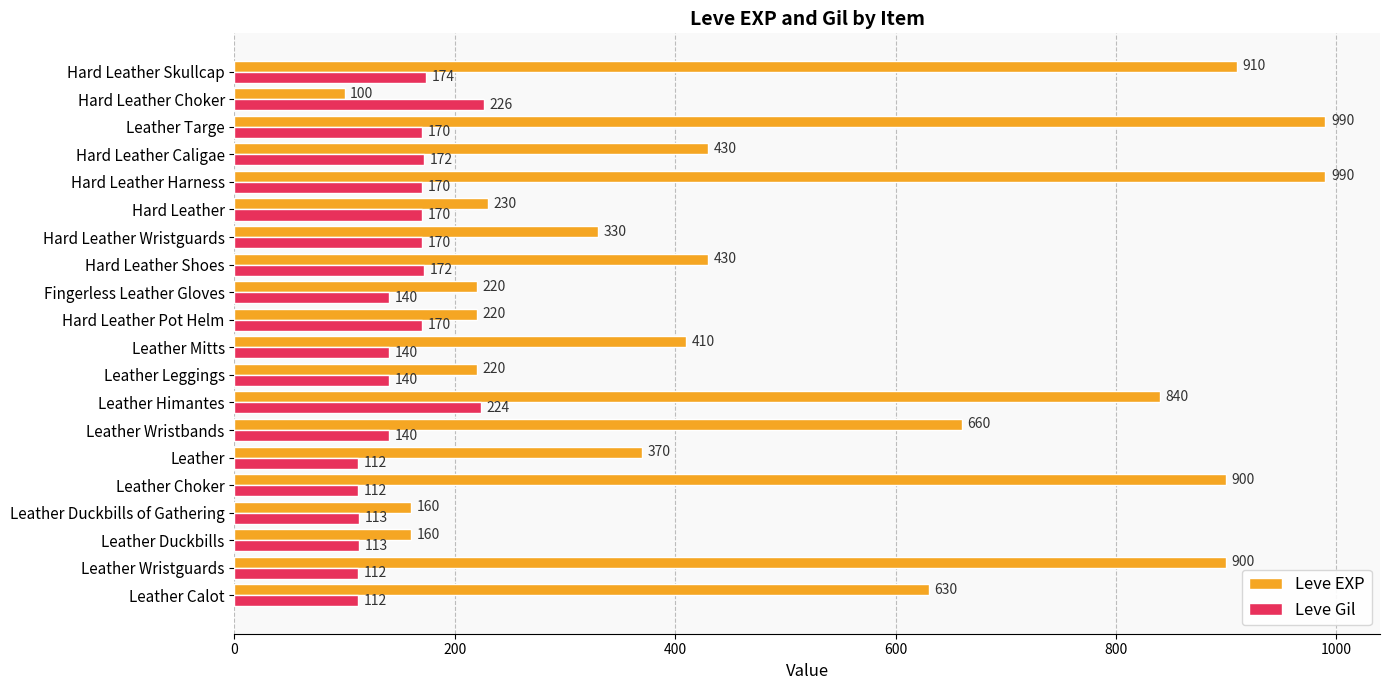

Read the Leve Gil value at Leather, to the nearest 5.

110